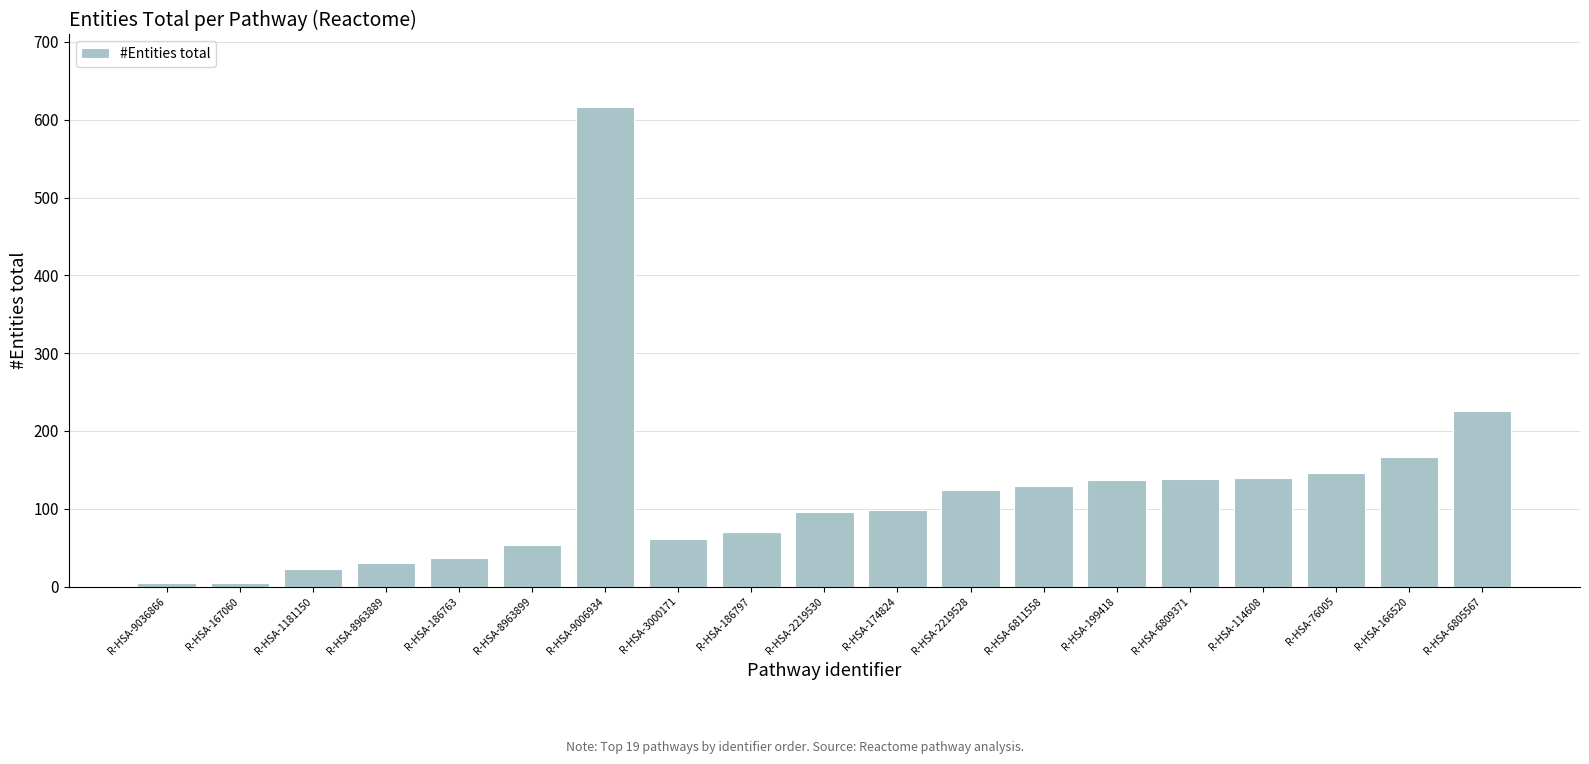

What is the sum of all values?

2301